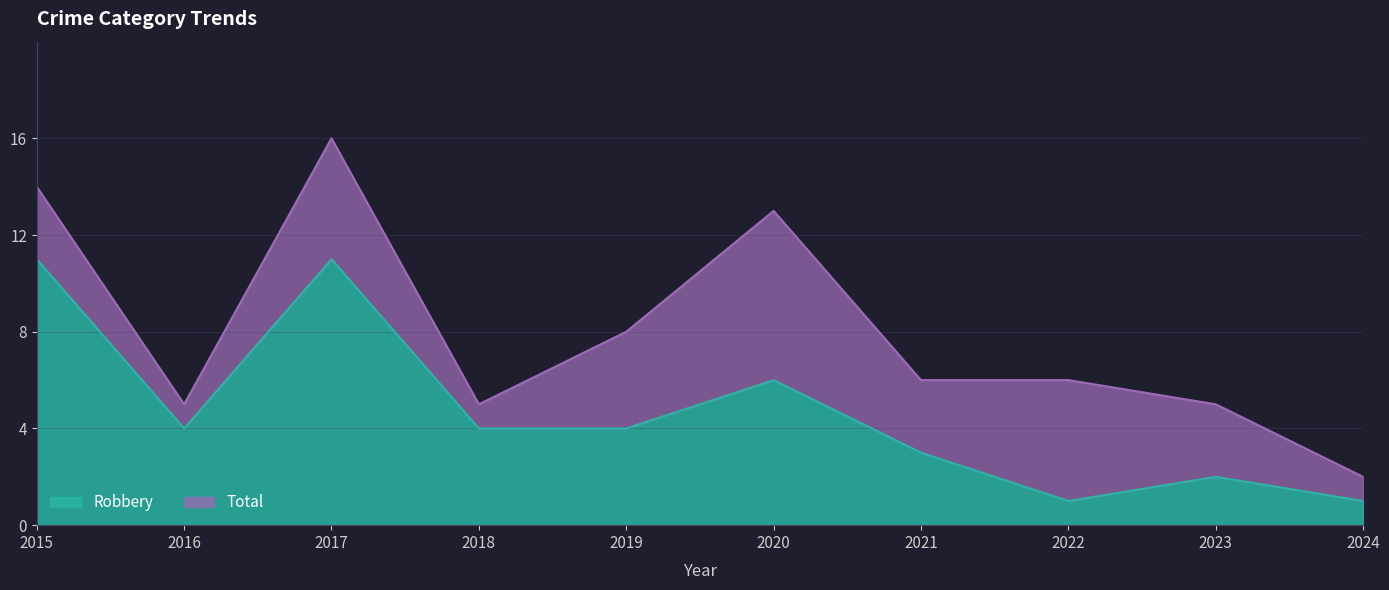

How many lines are shown in the chart?

2